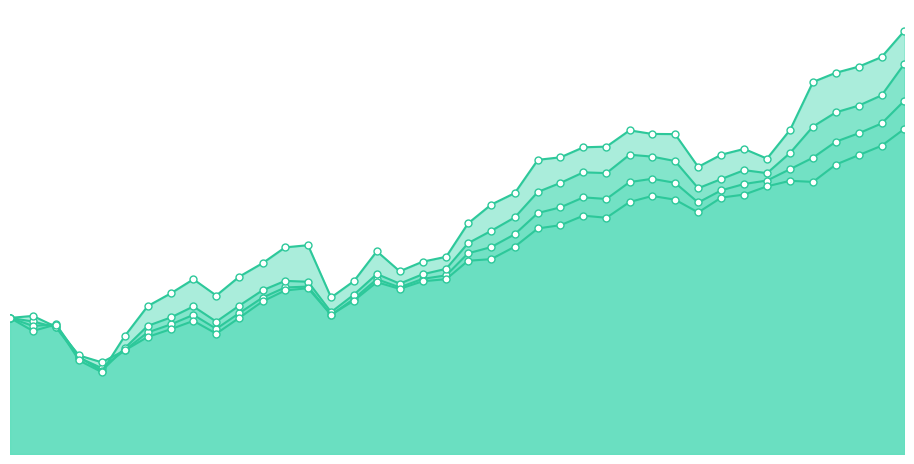

True or false: PF Cluster 0 and Portfolio All intersect in this chart.

True